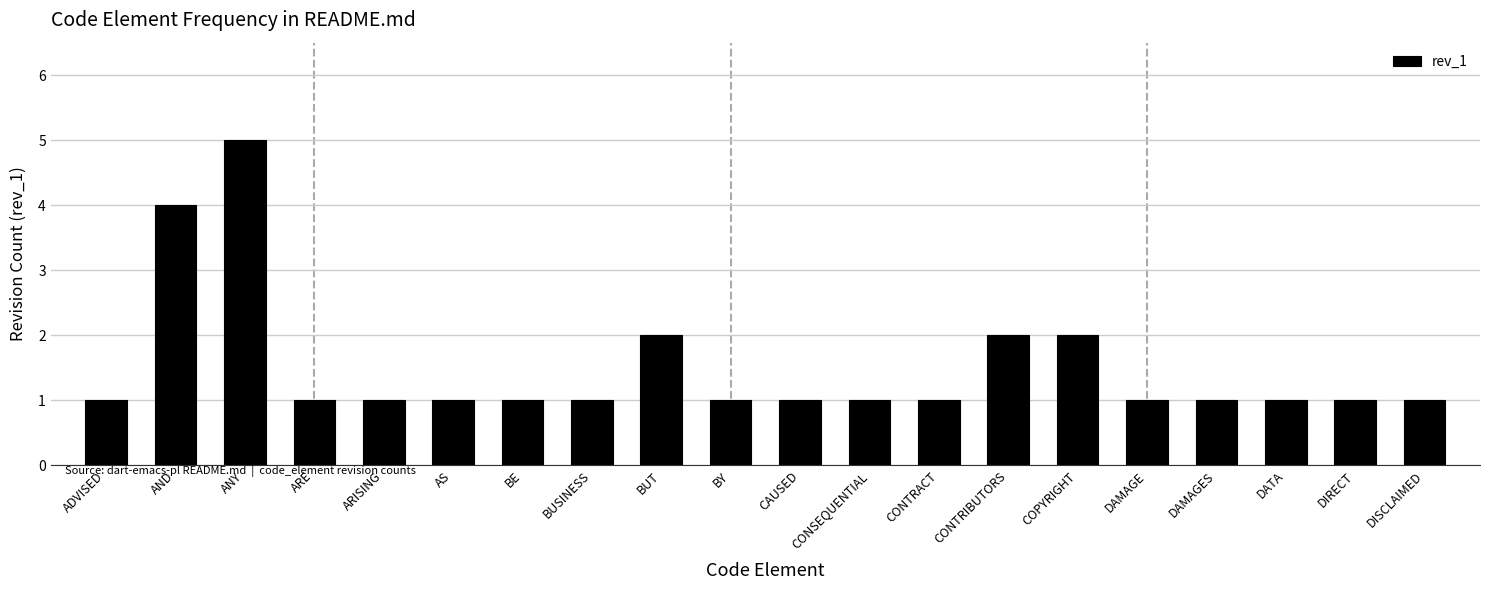

Reading right to left, transcribe all the data shown in this chart.

1	1	1	1	1	2	2	1	1	1	1	2	1	1	1	1	1	5	4	1